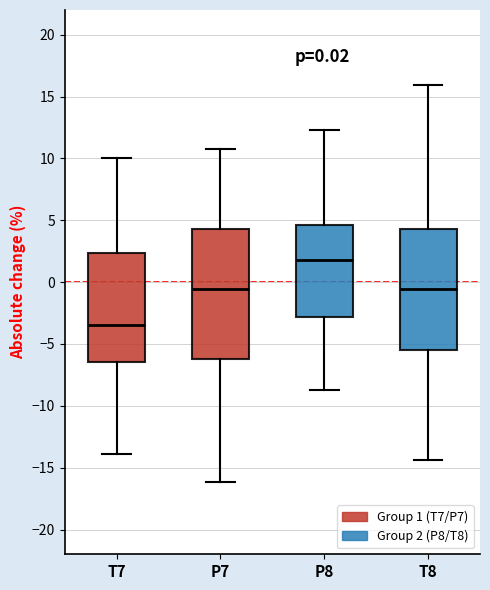

Which box's median line is the lowest?

T7